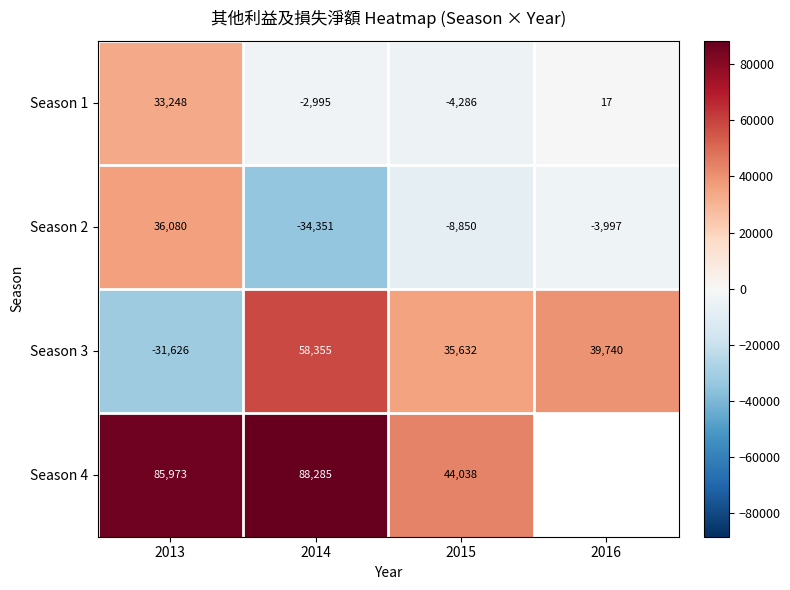

The value of Season 1 at 2014 is -5291. True or false?

False